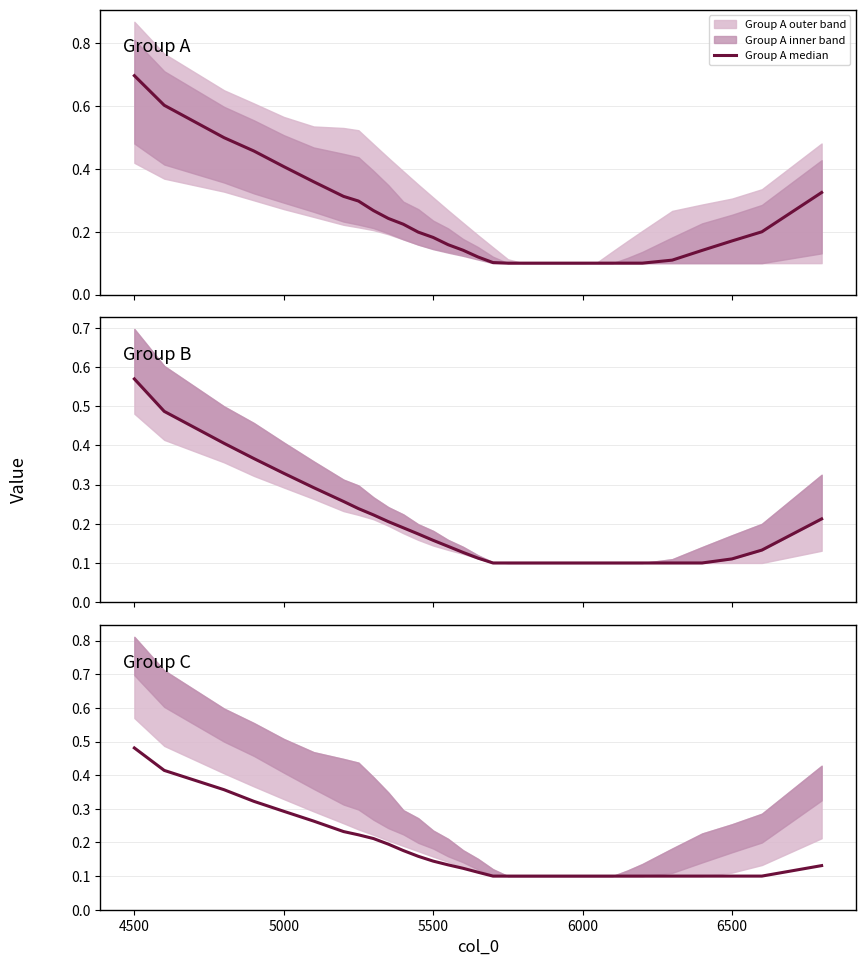

What is the value of the Group C median point at the 5th from the left?

0.3